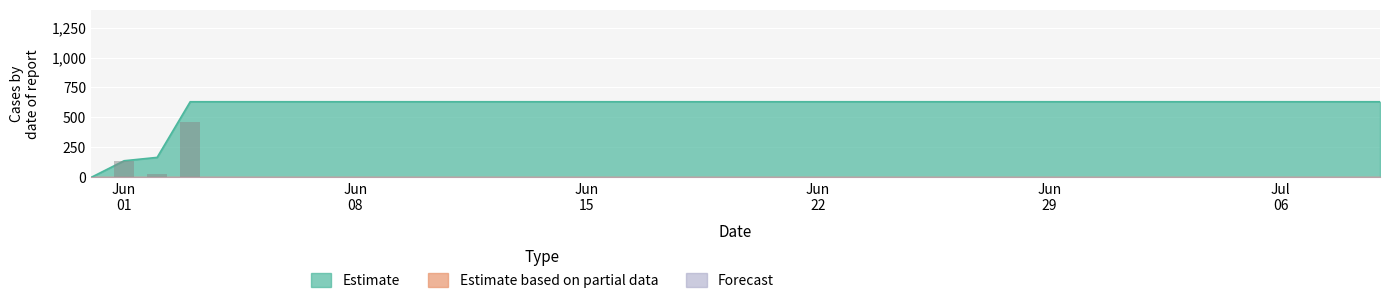

Which label corresponds to the largest value in the chart?

2020-06-03